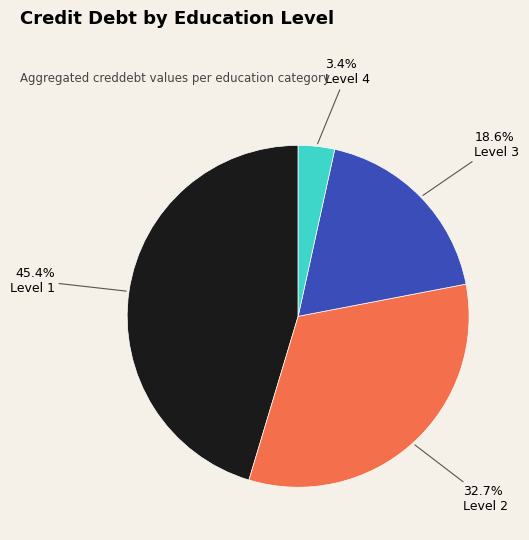

Is there any slice that represents more than half of the pie?

No